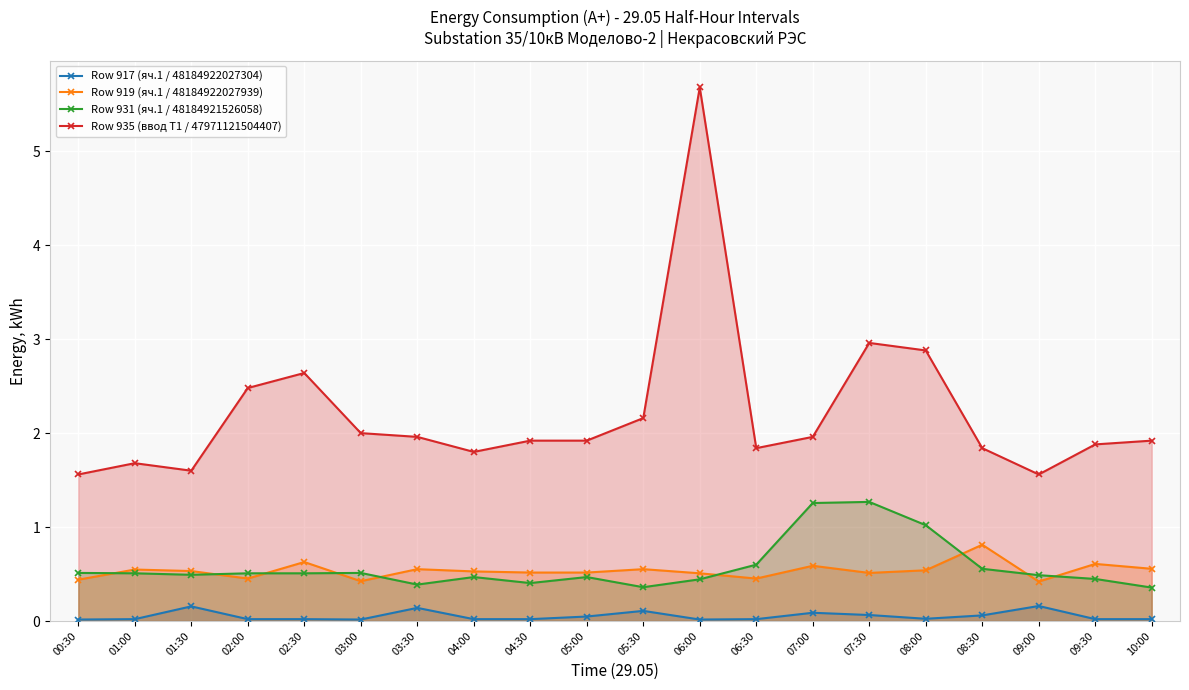

True or false: Row 931 (яч.1 / 48184921526058) has more than 0 points higher than both neighbors.

True